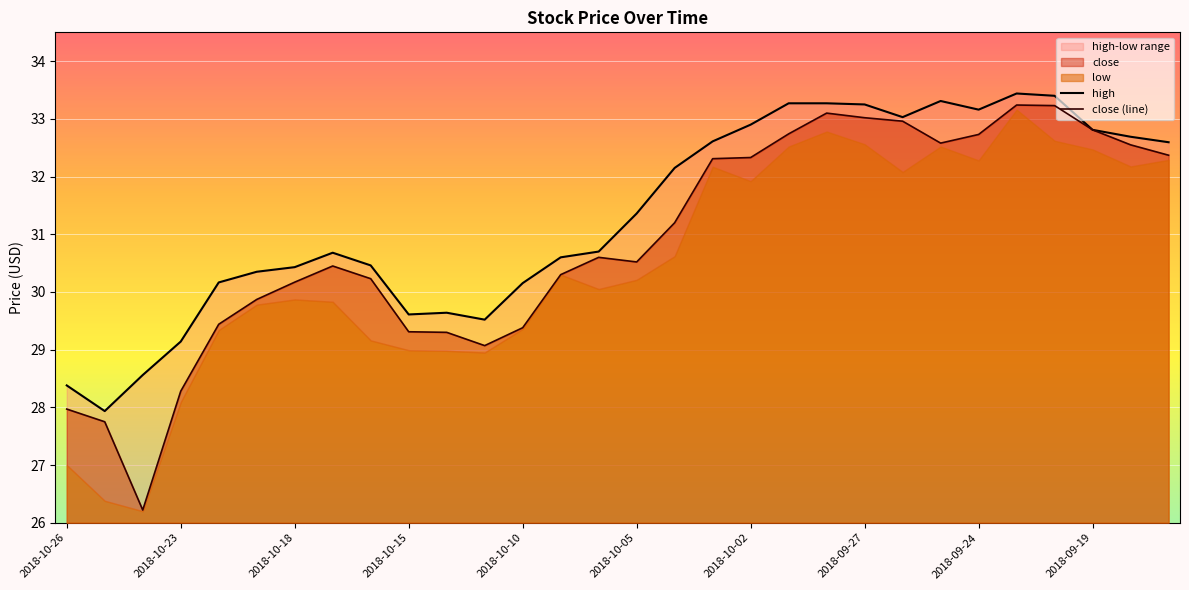

In high, how many points are lower than both neighbors (excluding endpoints)?

5